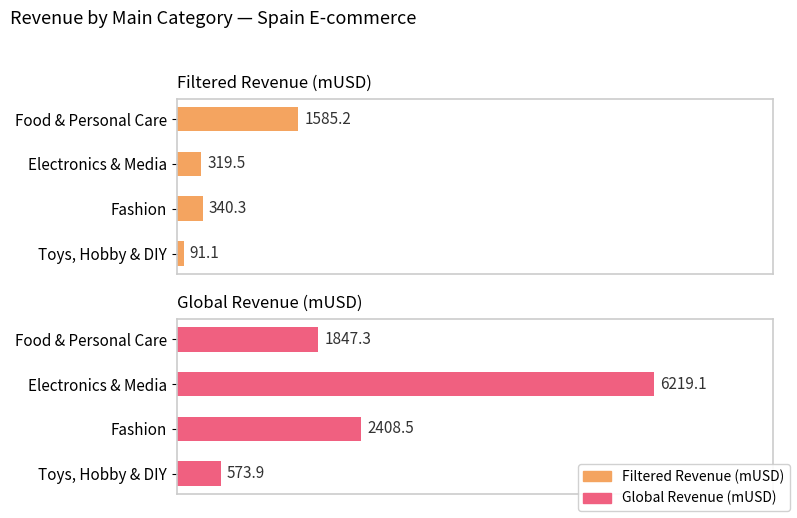

True or false: Filtered Revenue (mUSD) has a value of 1053.2 at Food & Personal Care.

False